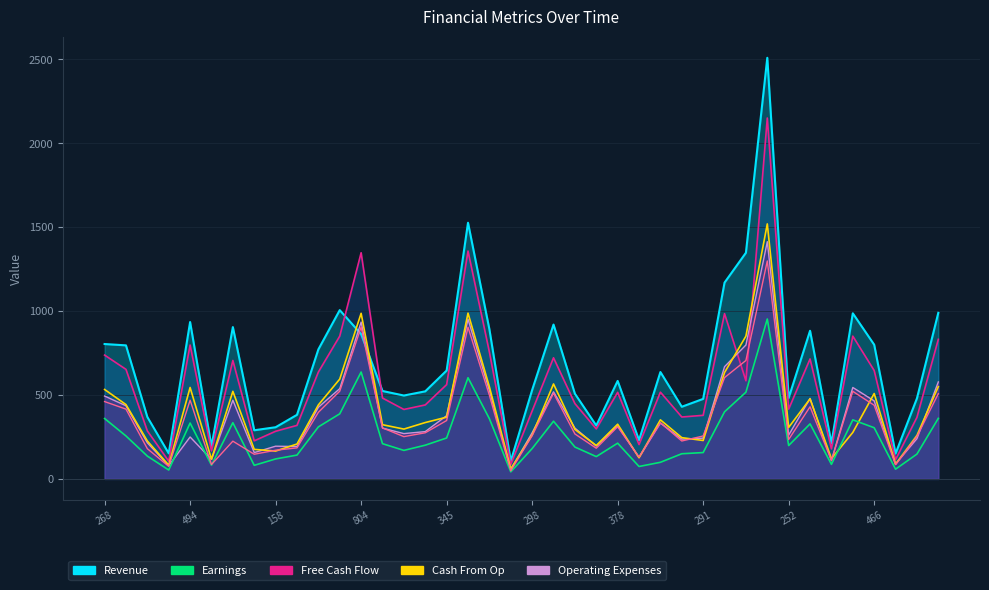

What is the sum of all Cash From Op values?

16154